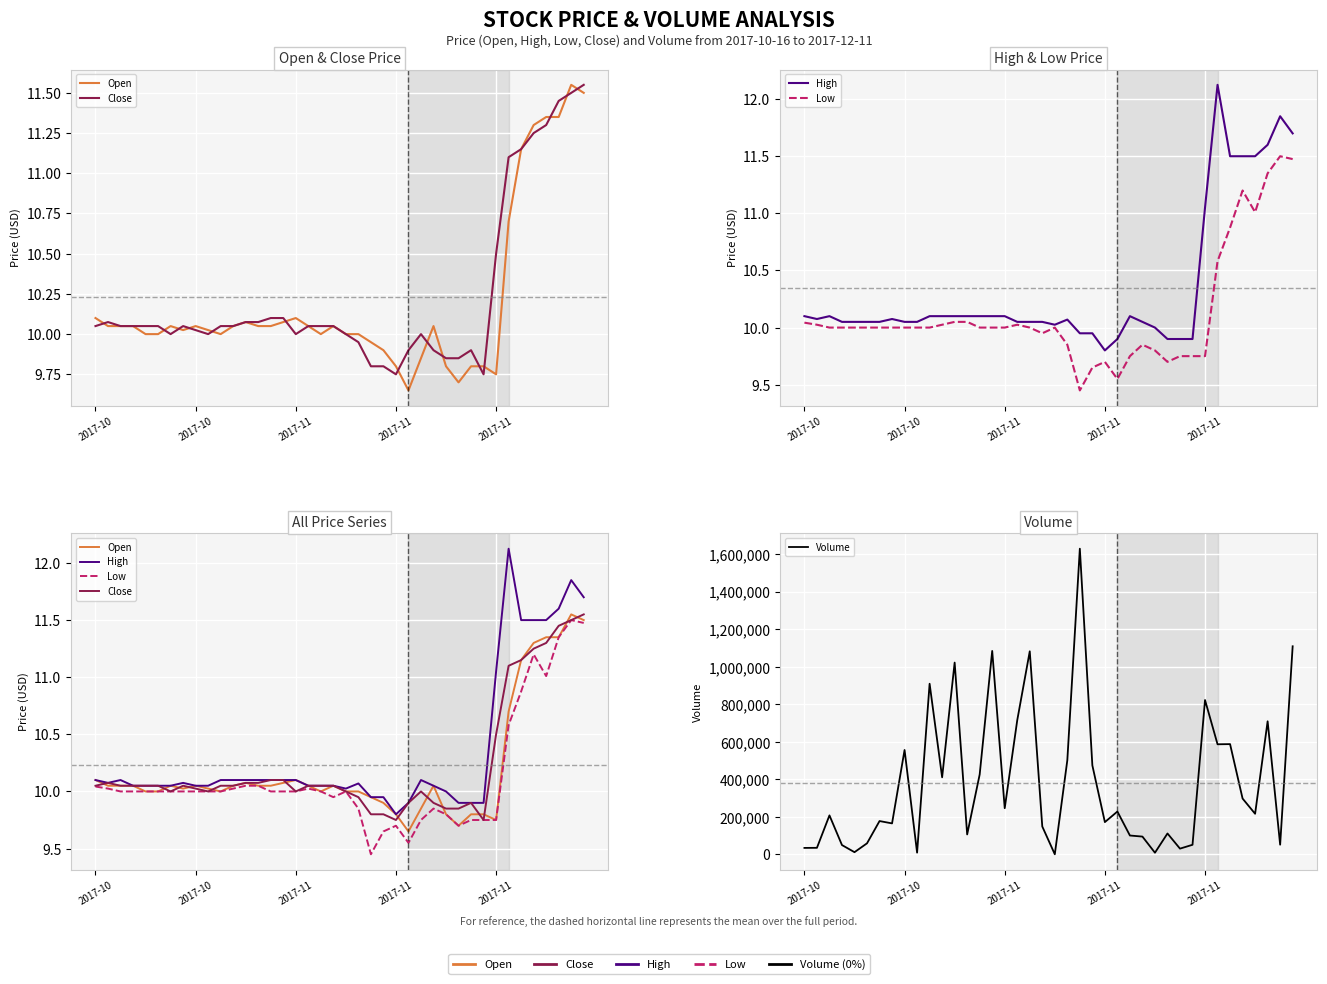

What is the difference between the highest and lowest values at 2017-10?

34890.0